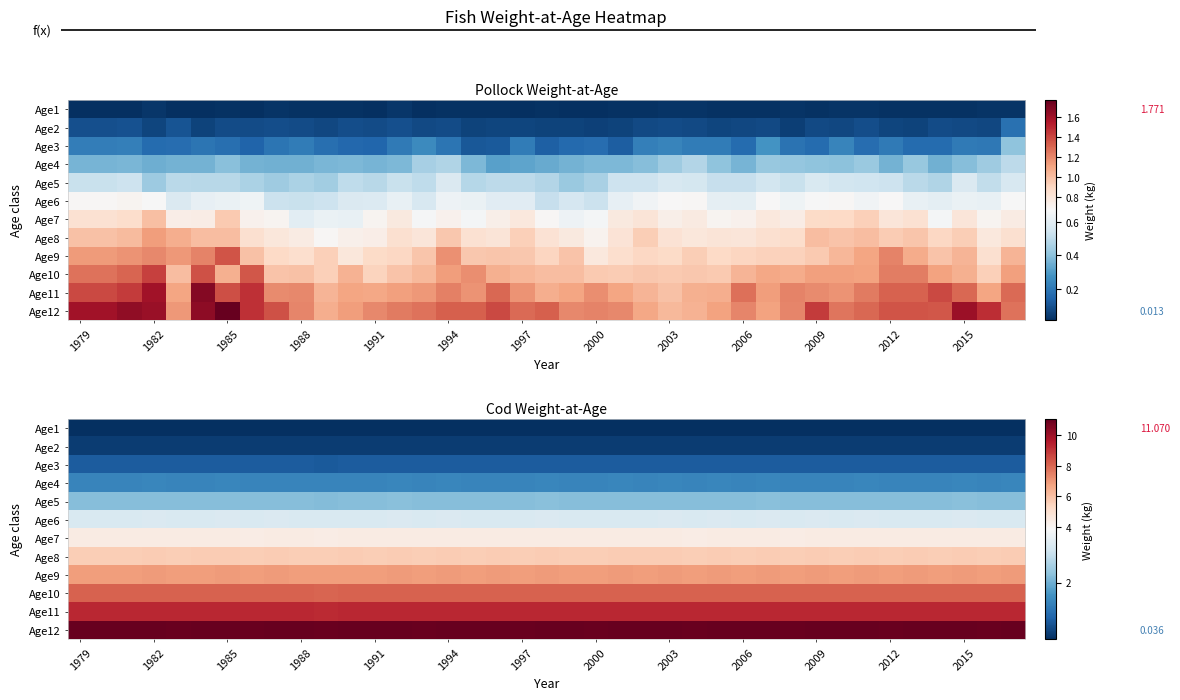

What is the total value across all series at 1985?

53.4